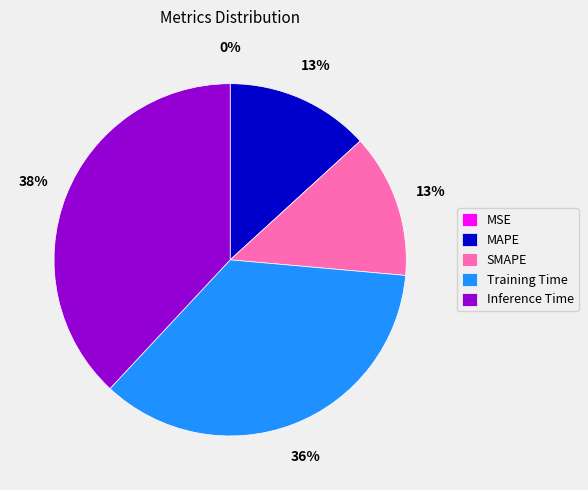

Does SMAPE represent more than half of the total?

No